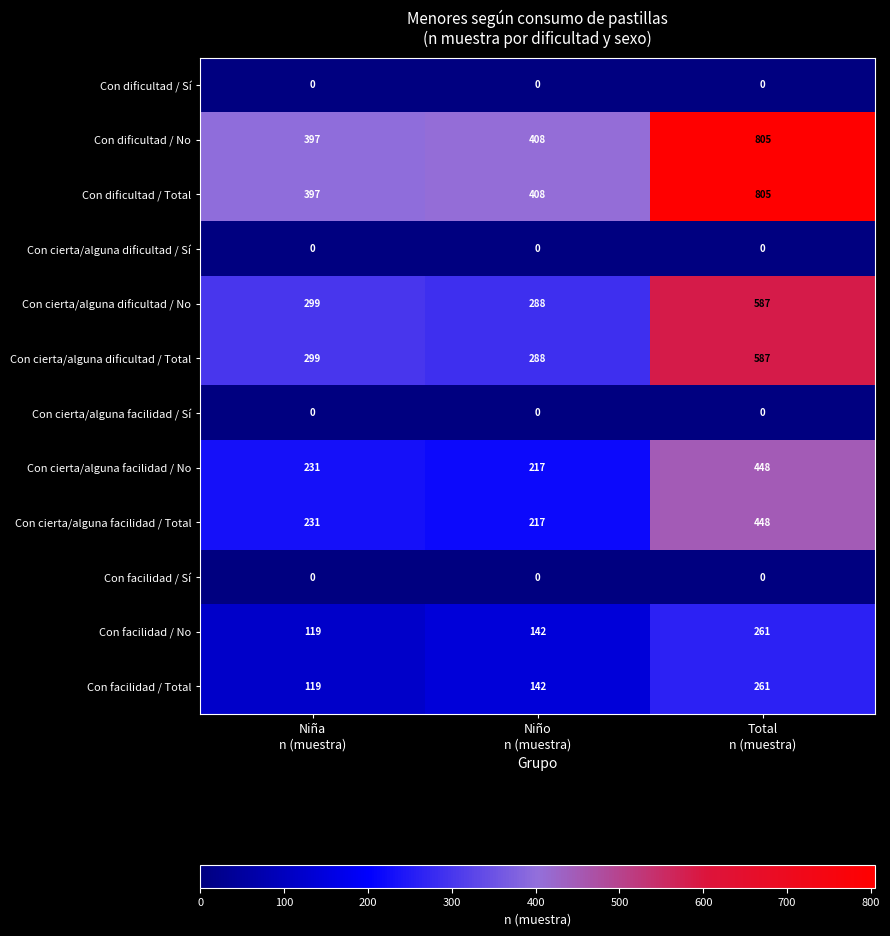

How many categories are shown in the chart?

3